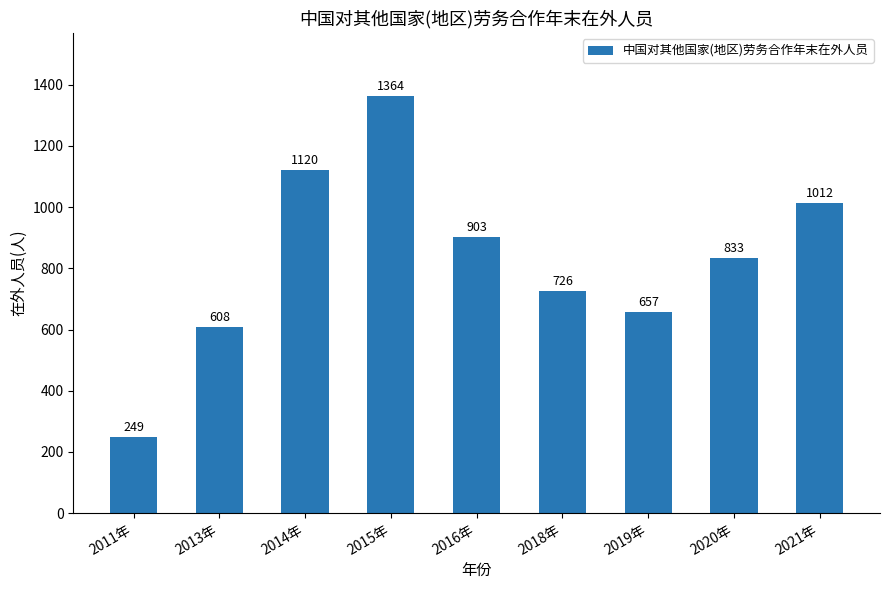

List the labels in order of value, largest first.

2015年, 2014年, 2021年, 2016年, 2020年, 2018年, 2019年, 2013年, 2011年